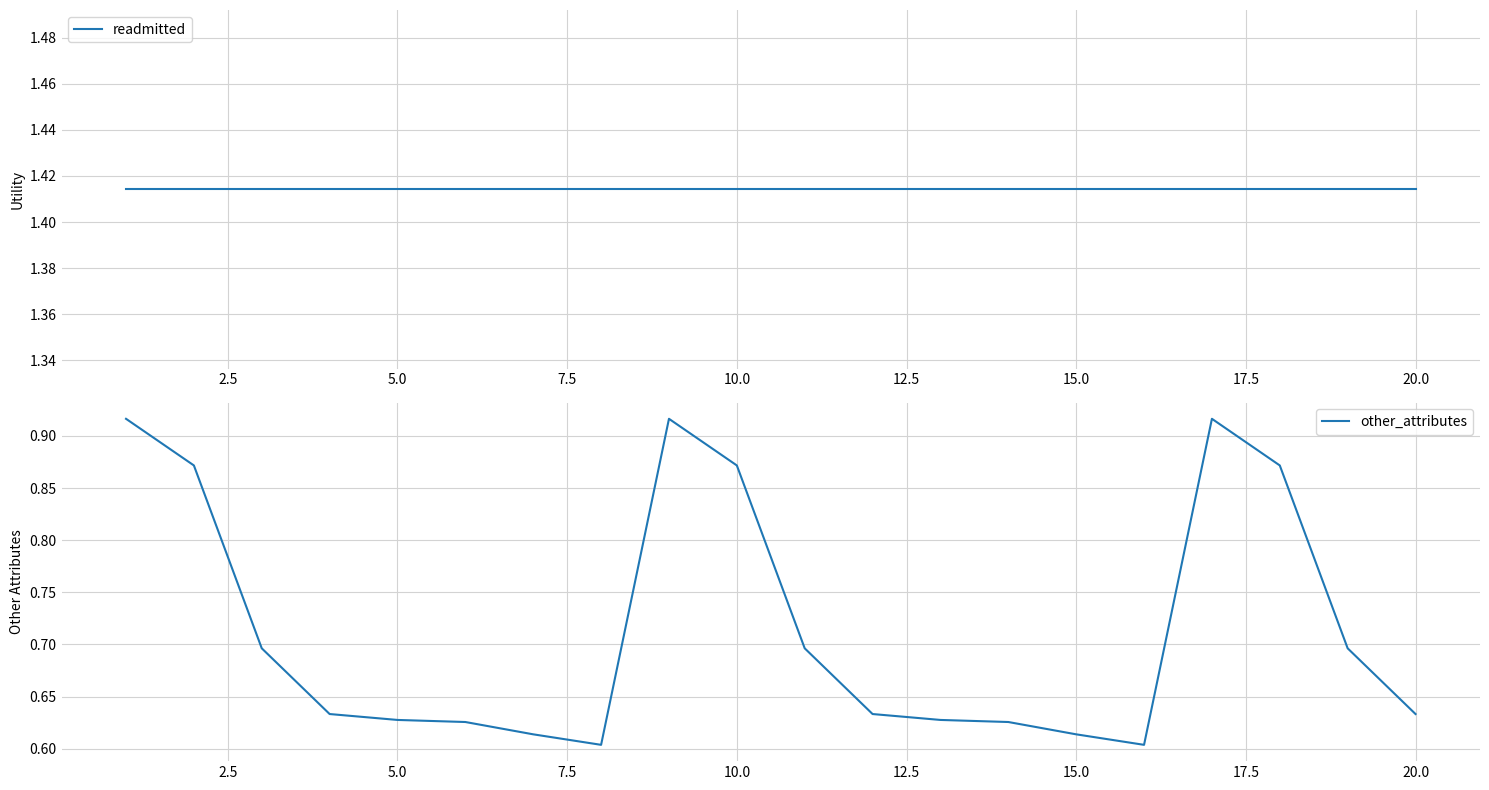

True or false: other_attributes and readmitted cross at least once.

False